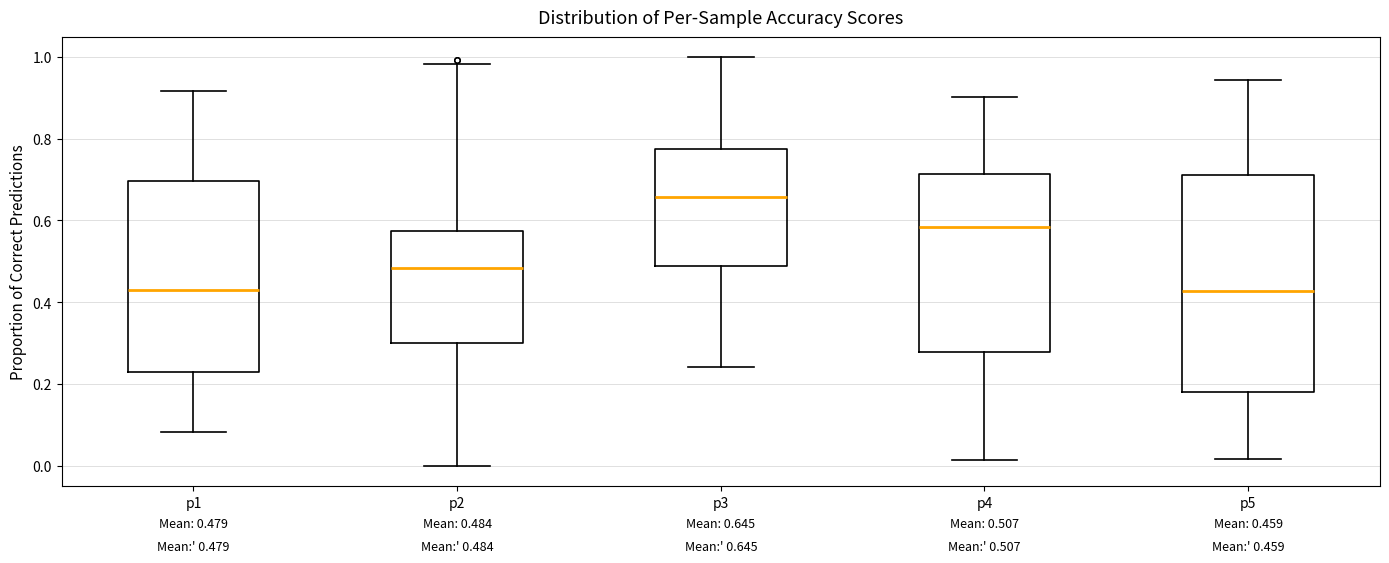

Which box is the tallest, from its lower edge to its upper edge?

p5